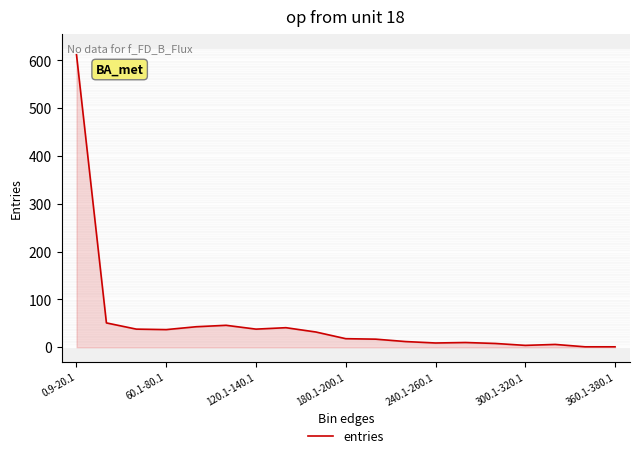

What is the greatest value displayed?

612